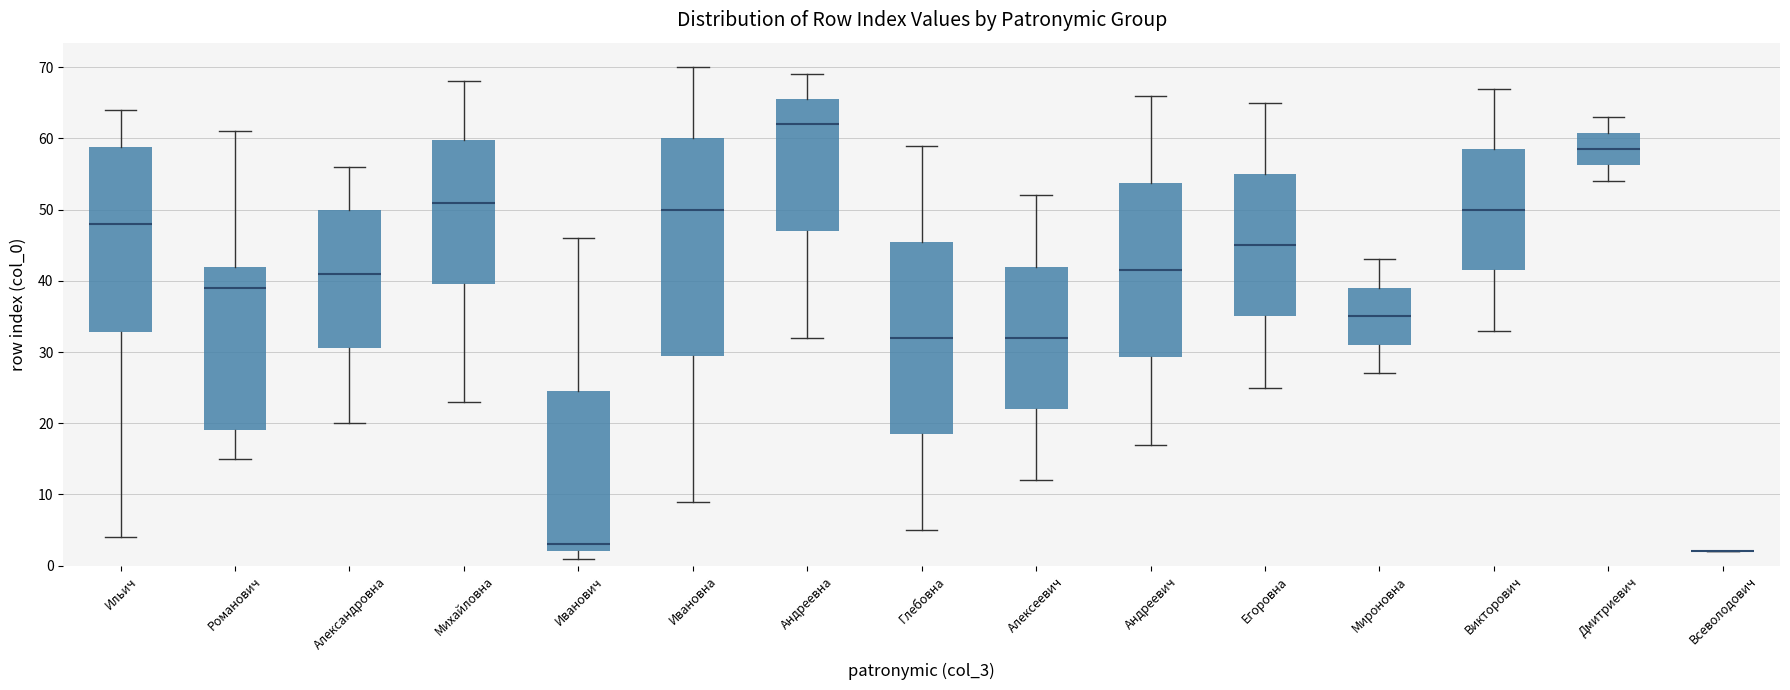

Reading left to right, transcribe this box plot: for each box, give where its median line is, the range the box spans, and where its two whiskers end, as read against the y-axis. The values are not printed on the chart, so give them approximately, as read against the axis.

Ильич: median 48, box 33 to 59, whiskers 4 to 64
Романович: median 39, box 19 to 42, whiskers 15 to 61
Александровна: median 41, box 31 to 50, whiskers 20 to 56
Михайловна: median 51, box 40 to 60, whiskers 23 to 68
Иванович: median 3, box 2 to 25, whiskers 1 to 46
Ивановна: median 50, box 30 to 60, whiskers 9 to 70
Андреевна: median 62, box 47 to 66, whiskers 32 to 69
Глебовна: median 32, box 19 to 46, whiskers 5 to 59
Алексеевич: median 32, box 22 to 42, whiskers 12 to 52
Андреевич: median 42, box 29 to 54, whiskers 17 to 66
Егоровна: median 45, box 35 to 55, whiskers 25 to 65
Мироновна: median 35, box 31 to 39, whiskers 27 to 43
Викторович: median 50, box 42 to 59, whiskers 33 to 67
Дмитриевич: median 59, box 56 to 61, whiskers 54 to 63
Всеволодович: box collapsed to a line at 2, whiskers 2 to 2